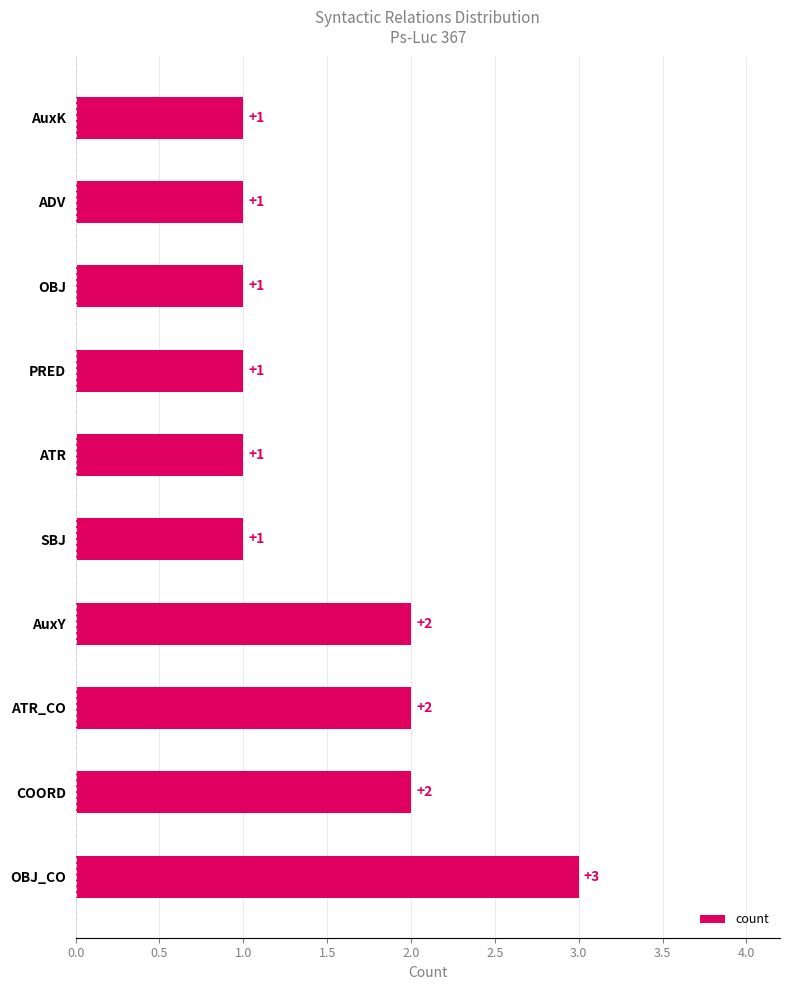

True or false: the data shows 1 at COORD.

False